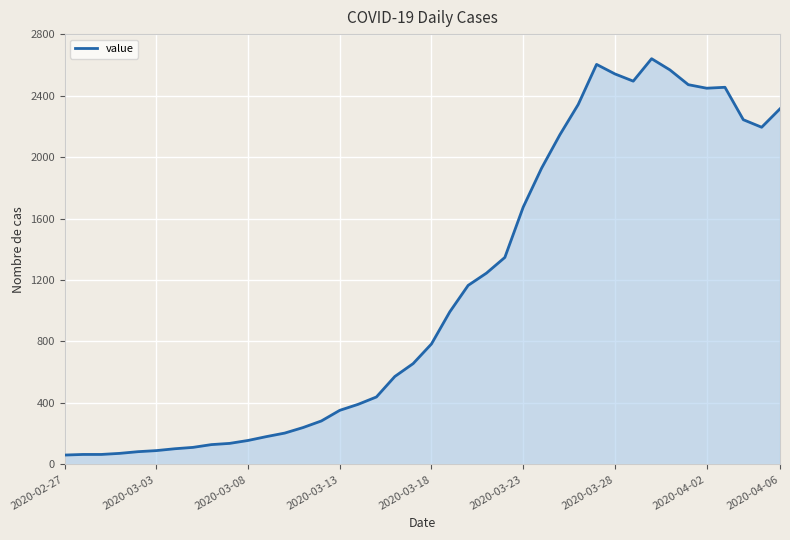

How many distinct data groups are displayed?

1